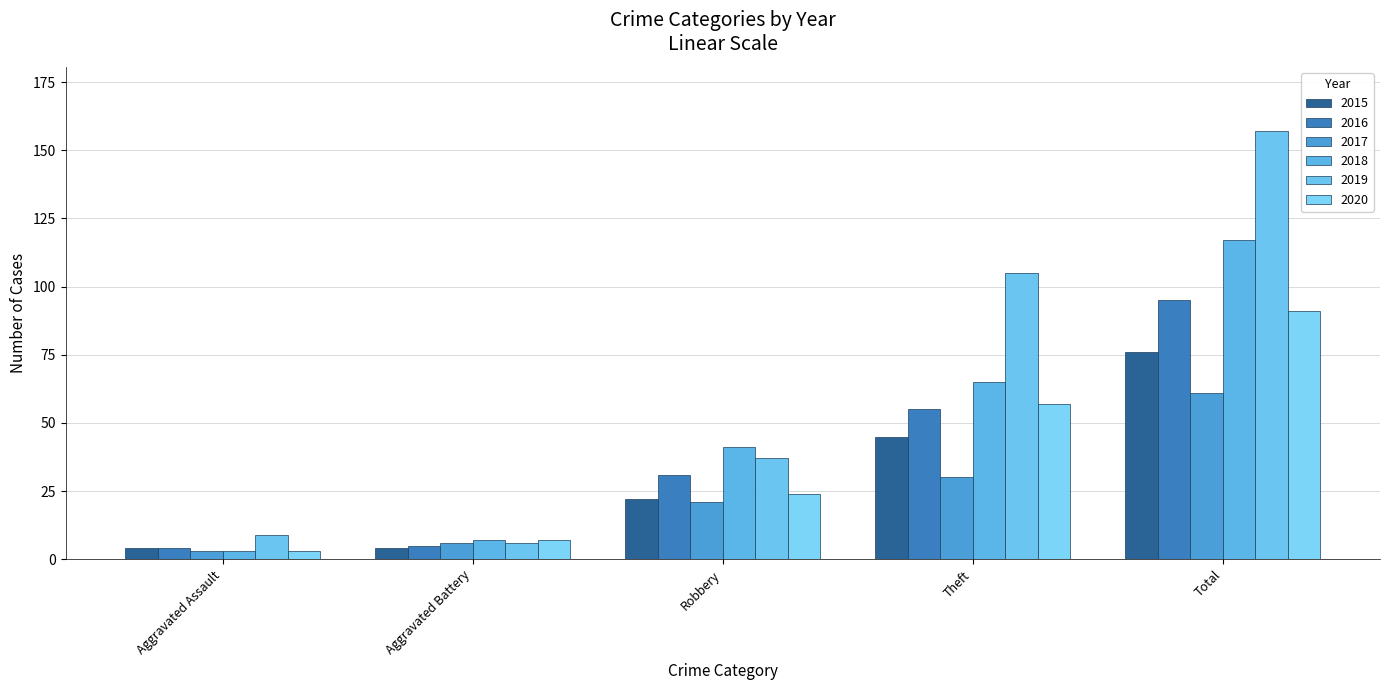

Which category has the lowest value in the 2018 series?

Aggravated Assault